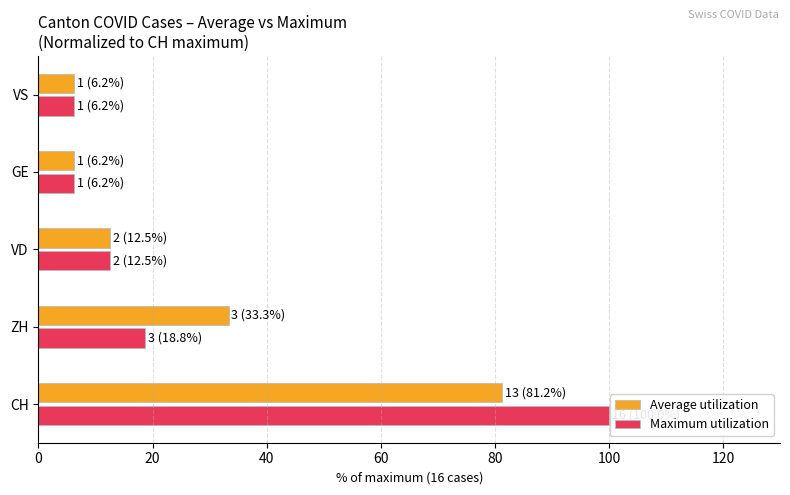

Which category has the highest value across all series?

CH